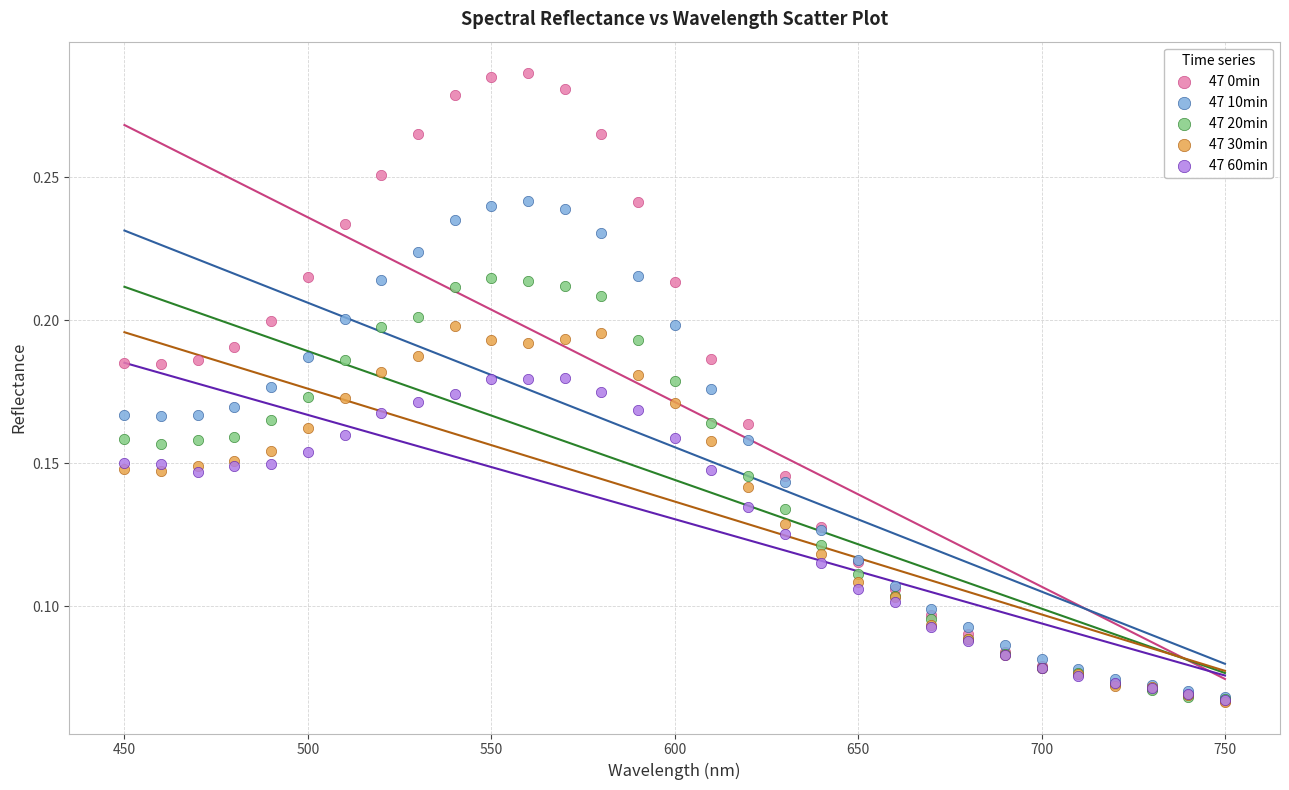

What are all the series names shown in the legend?

47 0min, 47 10min, 47 20min, 47 30min, 47 60min